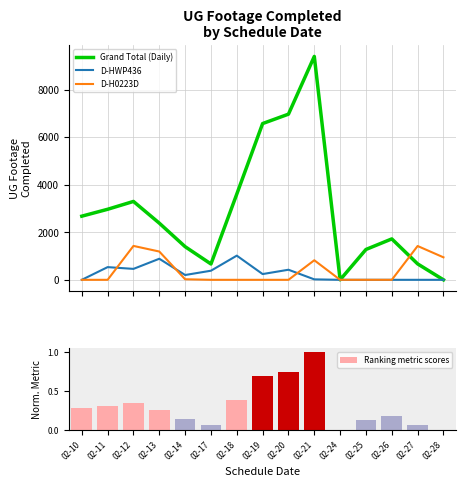

At which label does D-HWP436 first exceed 202?

02-11